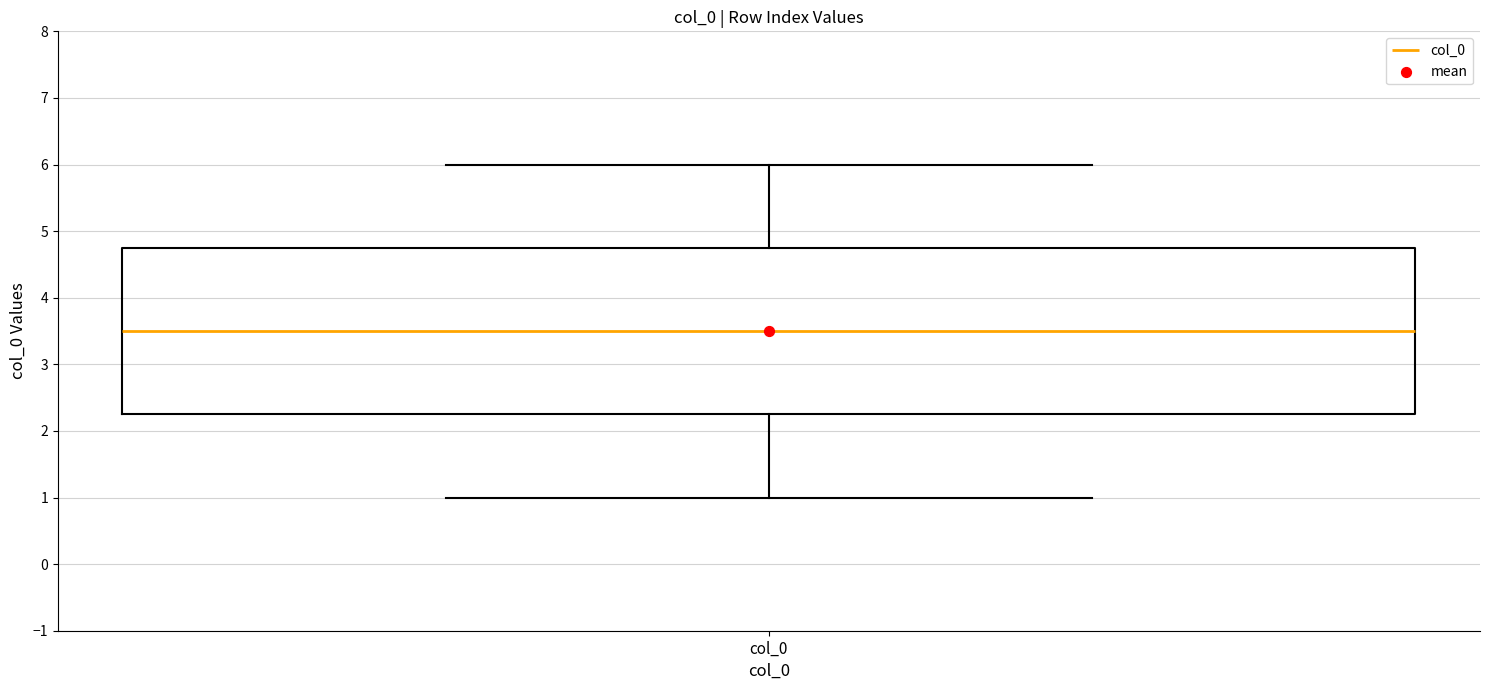

Transcribe this box plot: give where the median line is, the range the box spans, and where the two whiskers end, as read against the y-axis. The values are not printed on the chart, so give them approximately, as read against the axis.

median 3.5, box 2.3 to 4.8, whiskers 1.0 to 6.0